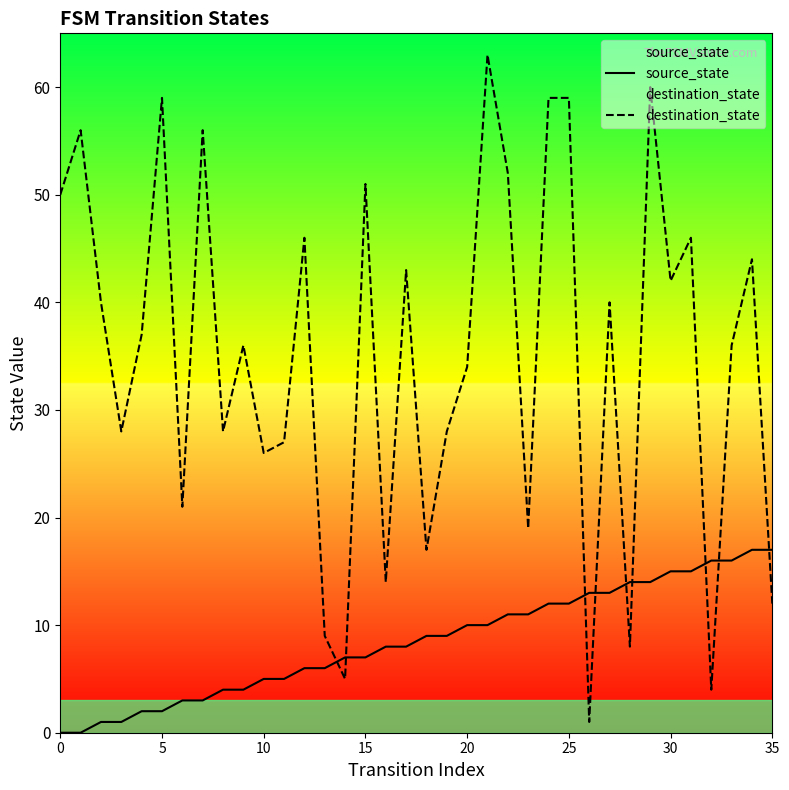

Which series changed the most between 26 and 28?

destination_state